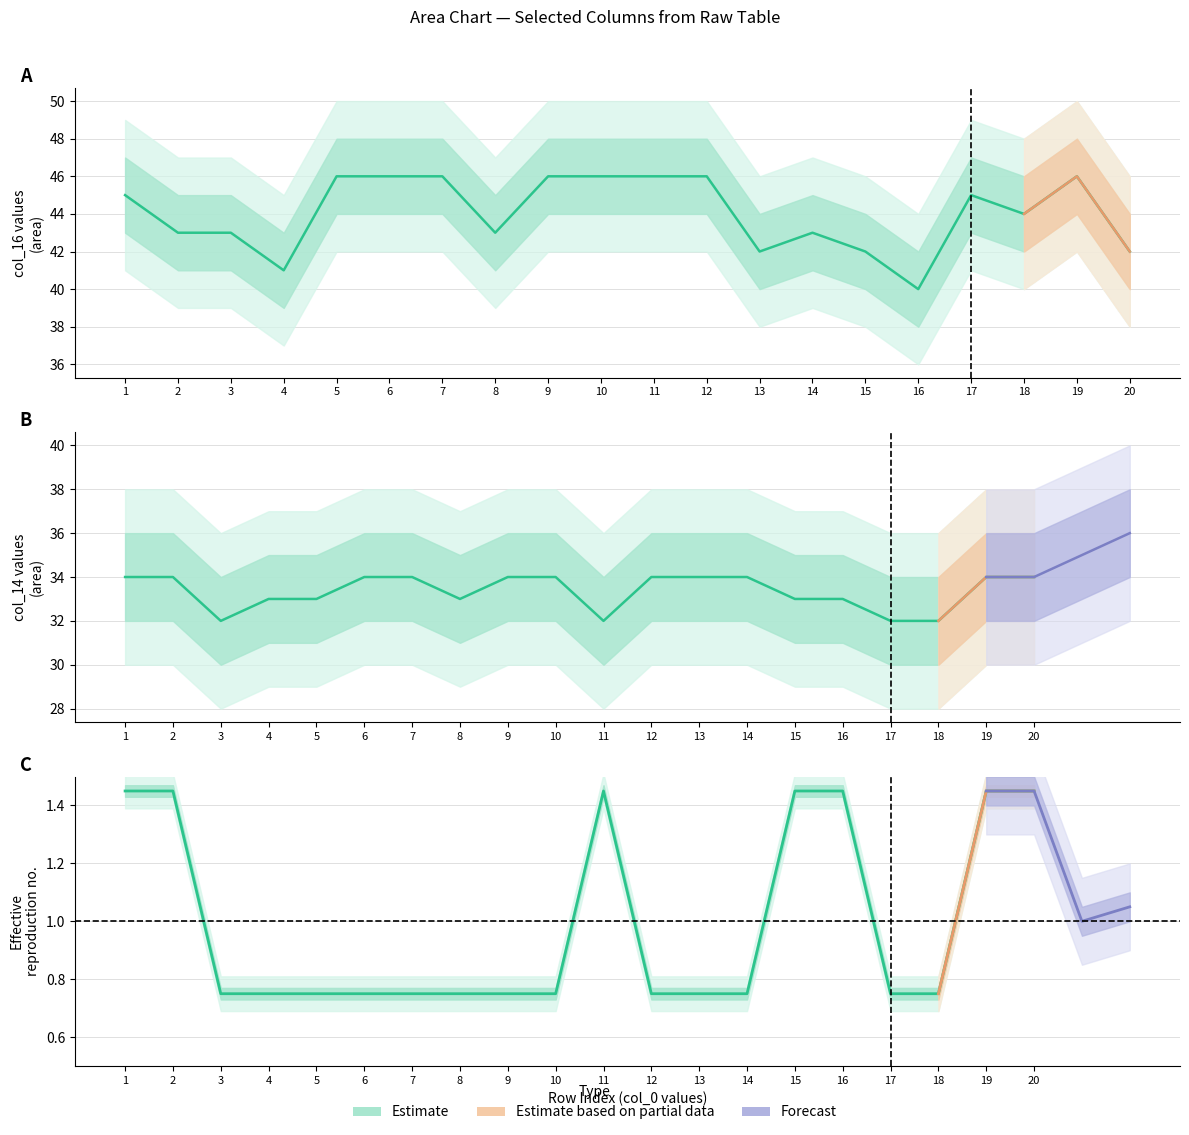

What is the greatest value displayed?

46.0